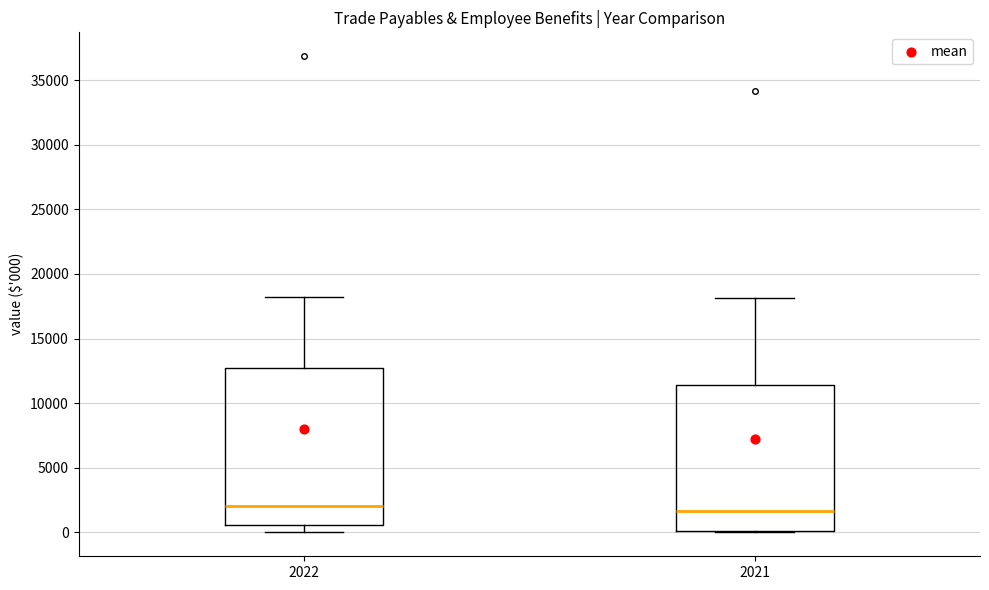

Which box is the tallest, from its lower edge to its upper edge?

2022